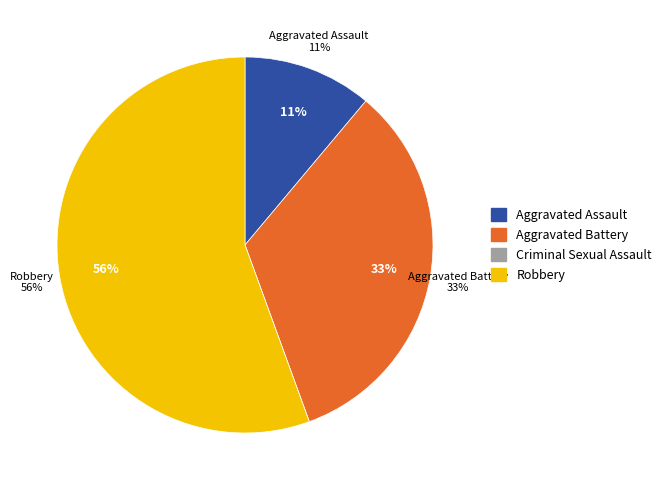

Count the number of slices in the pie.

4